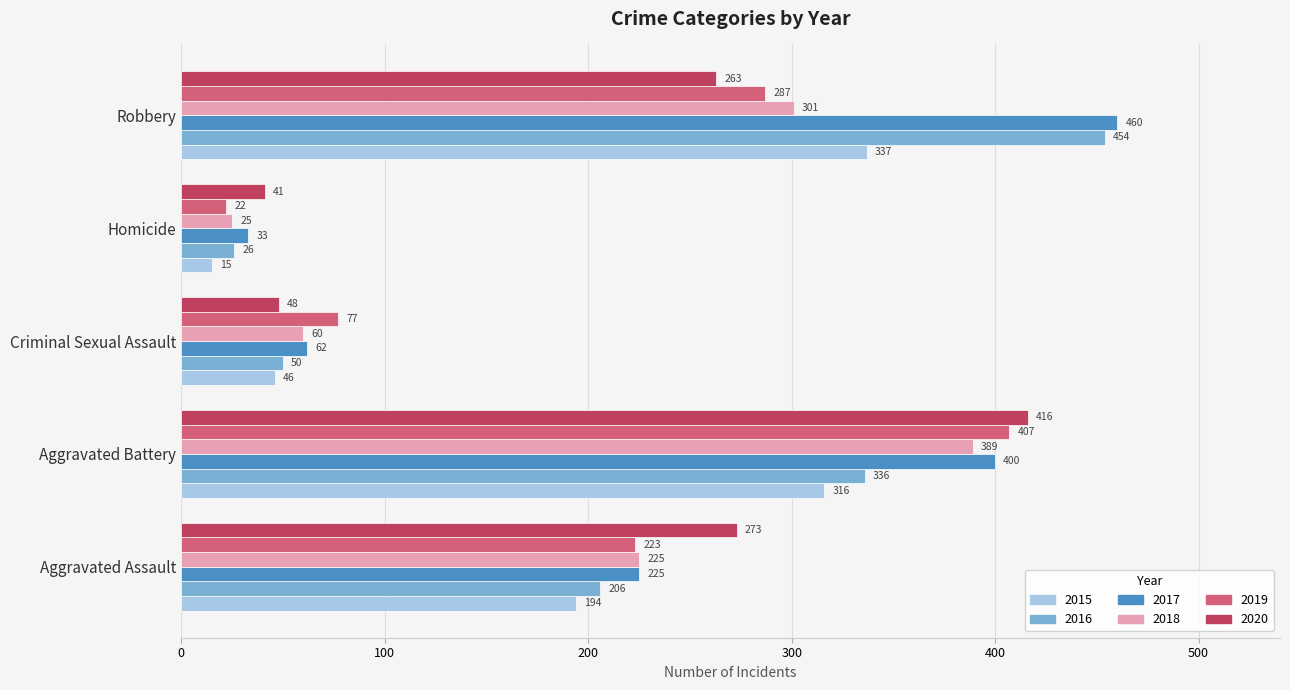

What is the difference between the 2016 values at Aggravated Battery and Criminal Sexual Assault?

286